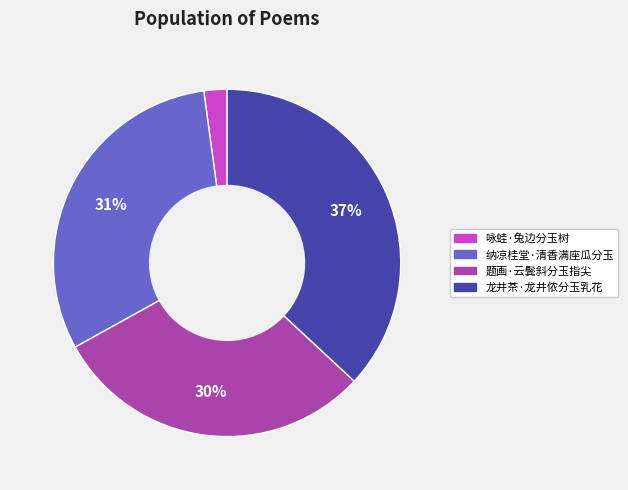

Do 题画·云鬓斜分玉指尖 and 咏蛙·兔边分玉树 together represent more than half of the pie?

No